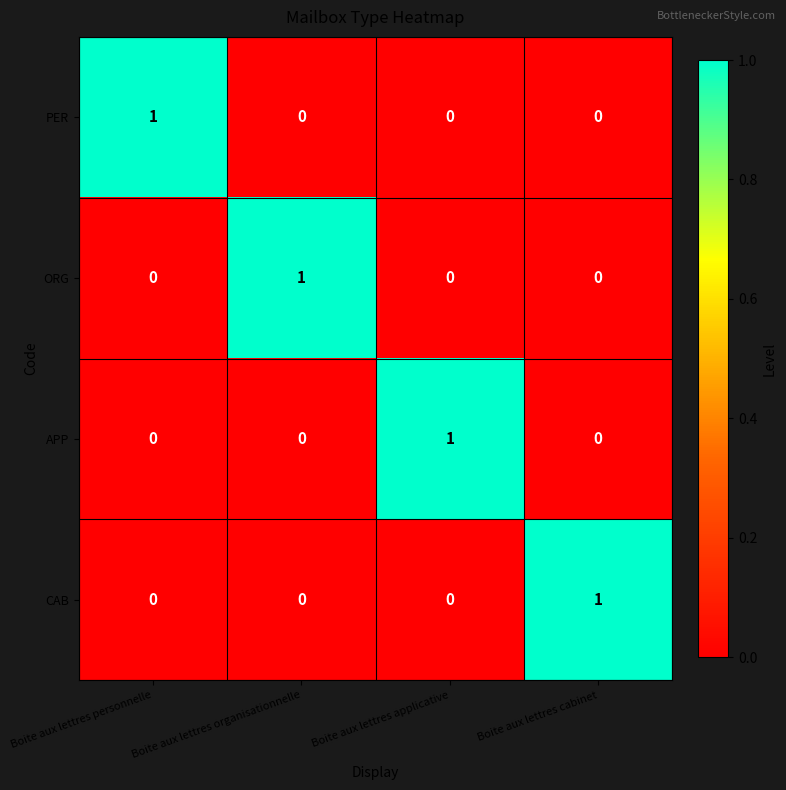

How many data points does each series have?

4